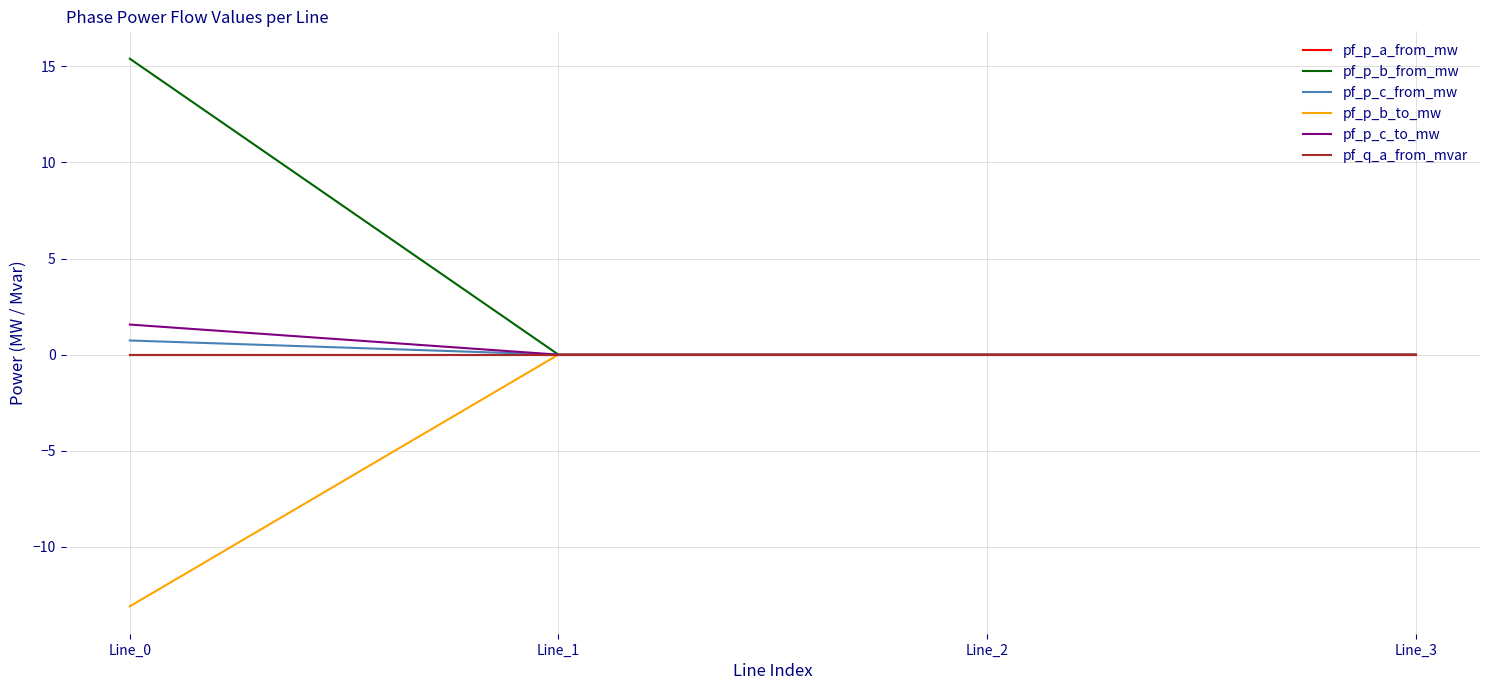

Reading left to right, what are all the values shown in this chart?

pf_p_a_from_mw: 0.0	-0.0	-0.0	0.0
pf_p_b_from_mw: 15.4	0.0	0.0	0.0
pf_p_c_from_mw: 0.7	0.0	0.0	0.0
pf_p_b_to_mw: -13.1	-0.0	-0.0	-0.0
pf_p_c_to_mw: 1.6	-0.0	-0.0	-0.0
pf_q_a_from_mvar: 0.0	-0.0	-0.0	0.0